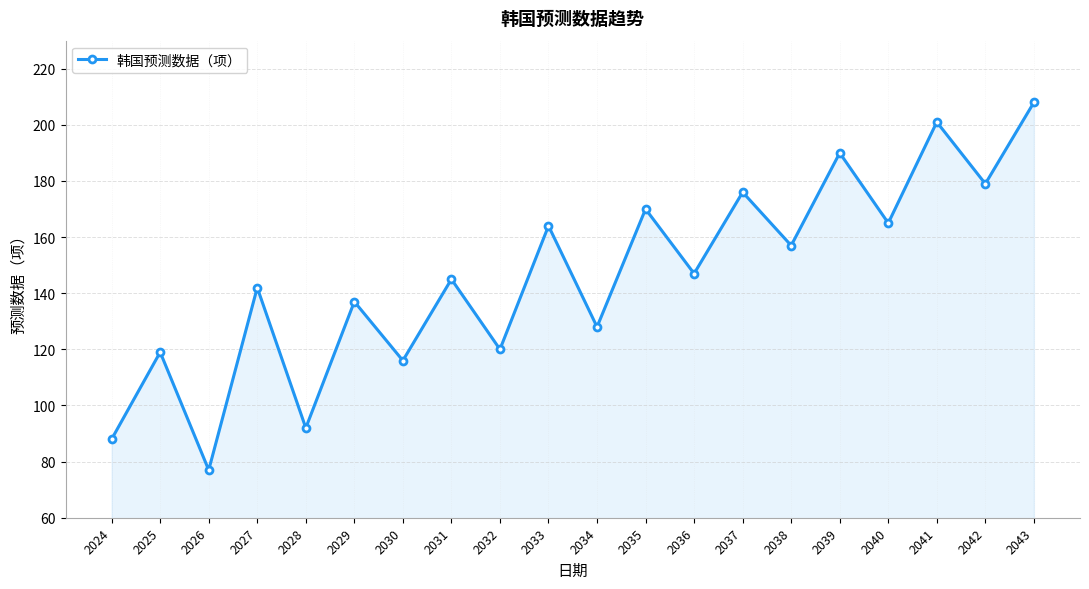

Is it true that the value at 2024 is 88?

True